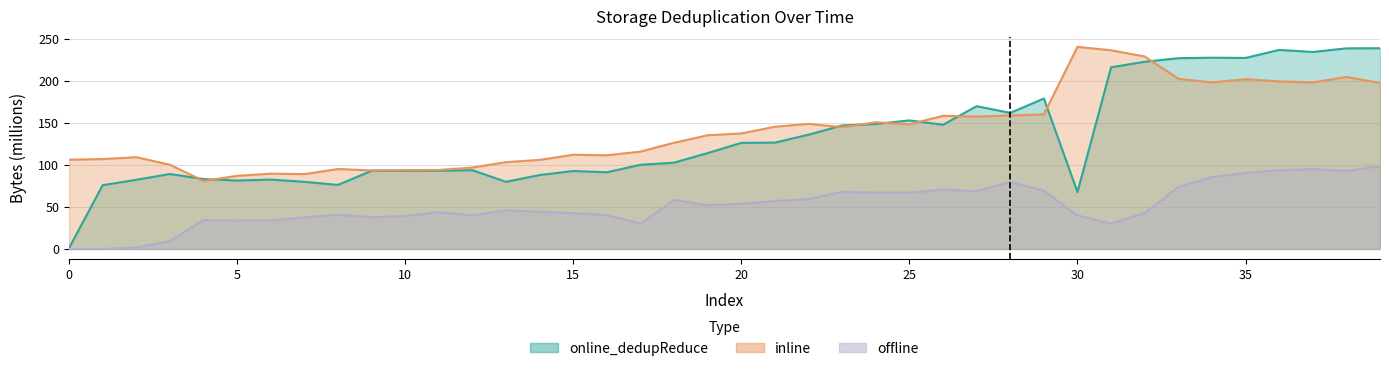

True or false: inline and online_dedupReduce cross at least once.

True